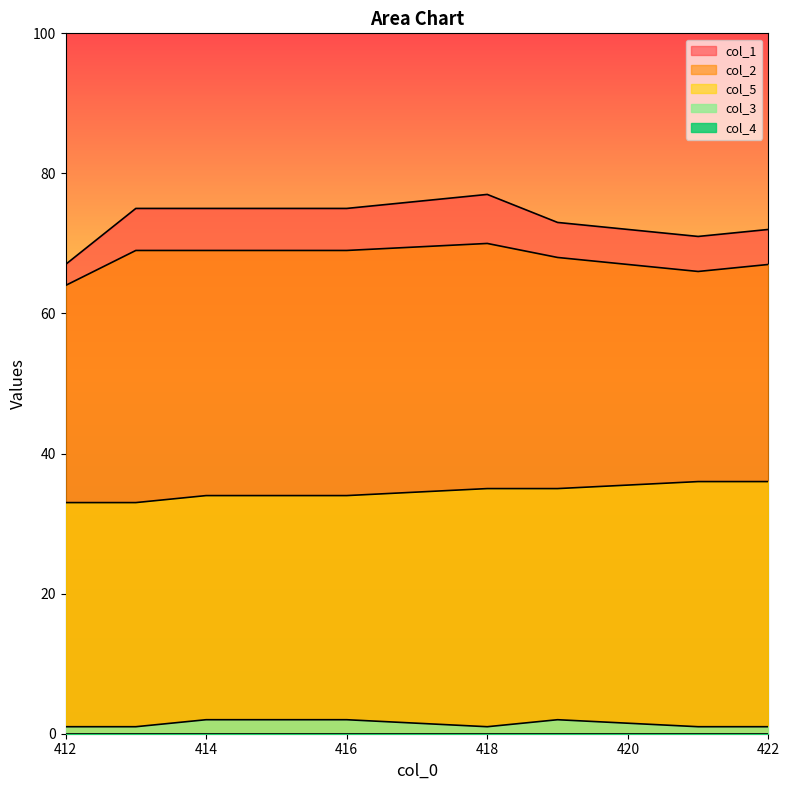

What value does the col_2 series have at 418?

70